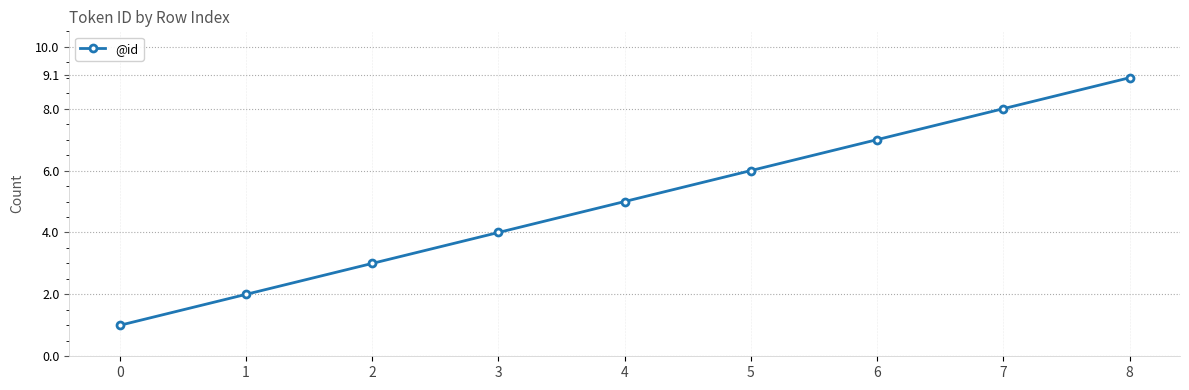

What is the difference between the values at 0 and 3?

3